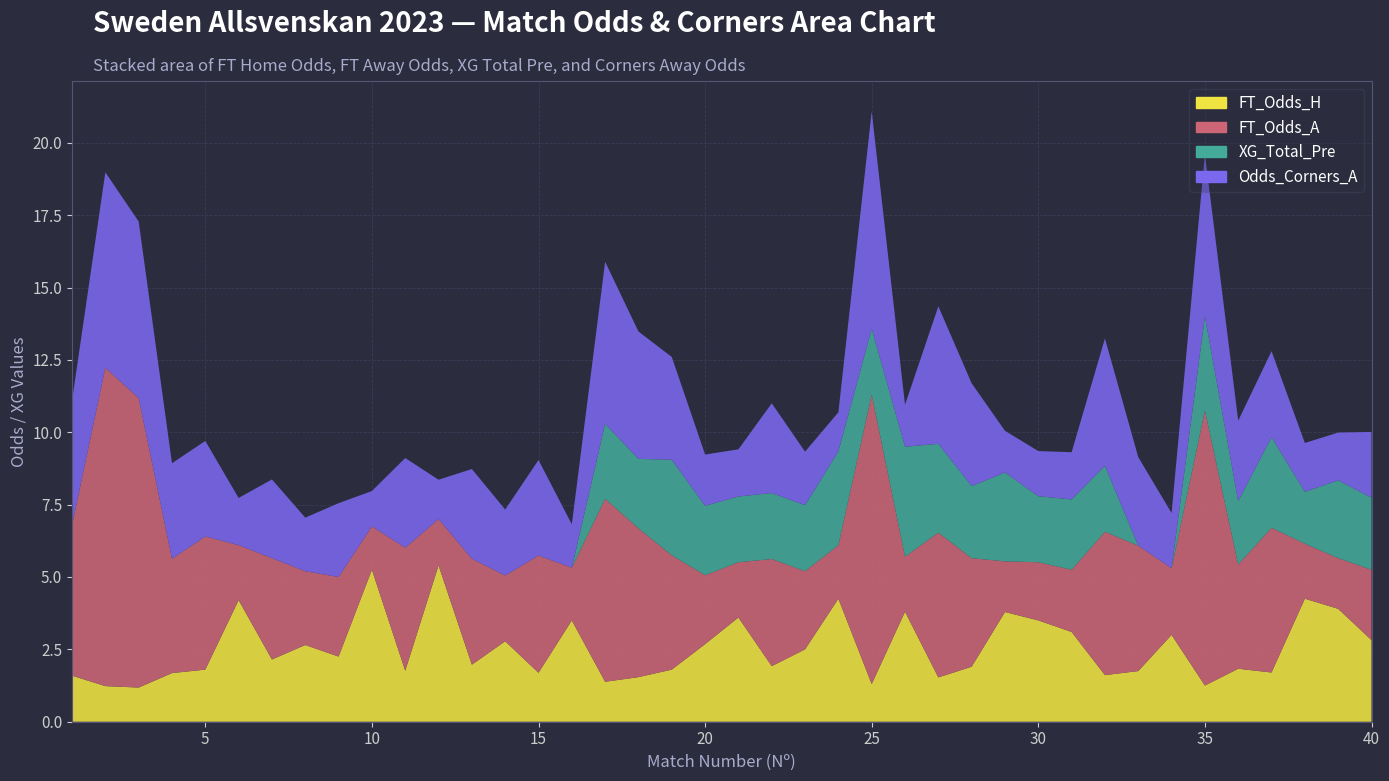

Reading left to right, transcribe all the data shown in this chart.

FT_Odds_H: 1=1.6	2=1.2	3=1.2	4=1.7	5=1.8	6=4.2	7=2.1	8=2.6	9=2.2	10=5.2	11=1.8	12=5.4	13=2.0	14=2.8	15=1.7	16=3.5	17=1.4	18=1.5	19=1.8	20=2.7	21=3.6	22=1.9	23=2.5	24=4.2	25=1.3	26=3.8	27=1.5	28=1.9	29=3.8	30=3.5	31=3.1	32=1.6	33=1.8	34=3.0	35=1.2	36=1.8	37=1.7	38=4.2	39=3.9	40=2.8
FT_Odds_A: 1=5.2	2=11.0	3=10.0	4=4.0	5=4.6	6=1.9	7=3.5	8=2.5	9=2.8	10=1.5	11=4.2	12=1.6	13=3.7	14=2.3	15=4.0	16=1.8	17=6.3	18=5.1	19=4.0	20=2.4	21=1.9	22=3.7	23=2.7	24=1.9	25=10.0	26=1.9	27=5.0	28=3.8	29=1.8	30=2.0	31=2.1	32=5.0	33=4.3	34=2.3	35=9.5	36=3.6	37=5.0	38=1.9	39=1.8	40=2.4
XG_Total_Pre: 1=0.0	2=0.0	3=0.0	4=0.0	5=0.0	6=0.0	7=0.0	8=0.0	9=0.0	10=0.0	11=0.0	12=0.0	13=0.0	14=0.0	15=0.0	16=0.0	17=2.6	18=2.4	19=3.3	20=2.4	21=2.3	22=2.3	23=2.3	24=3.2	25=2.3	26=3.8	27=3.1	28=2.5	29=3.1	30=2.3	31=2.4	32=2.3	33=0.0	34=0.0	35=3.2	36=2.2	37=3.1	38=1.8	39=2.7	40=2.5
Odds_Corners_A: 1=4.3	2=6.8	3=6.1	4=3.3	5=3.3	6=1.6	7=2.7	8=1.9	9=2.5	10=1.2	11=3.1	12=1.4	13=3.1	14=2.3	15=3.3	16=1.5	17=5.6	18=4.4	19=3.5	20=1.8	21=1.6	22=3.1	23=1.9	24=1.4	25=7.5	26=1.4	27=4.8	28=3.5	29=1.4	30=1.6	31=1.6	32=4.4	33=3.1	34=1.9	35=5.6	36=2.8	37=3.0	38=1.7	39=1.6	40=2.3